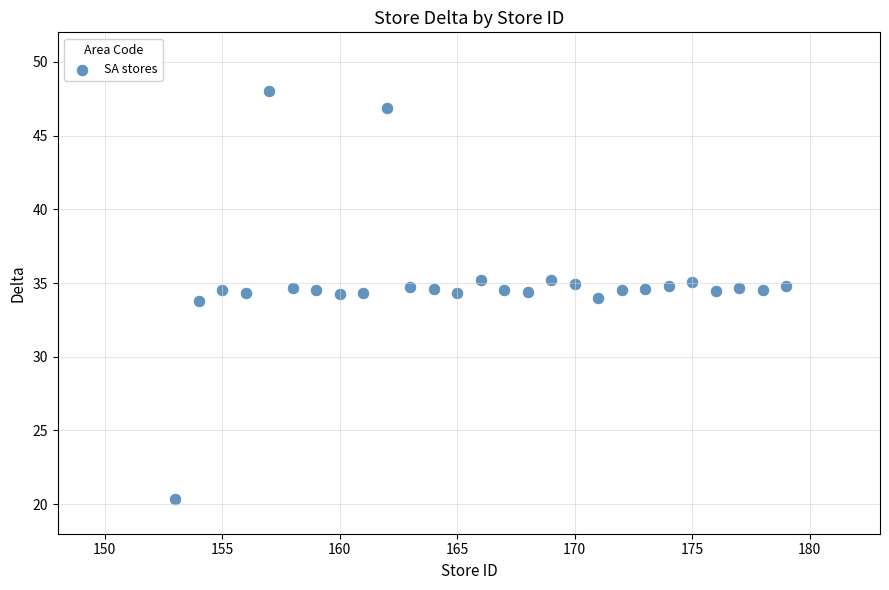

What is the range of X values (max minus min)?

26.0